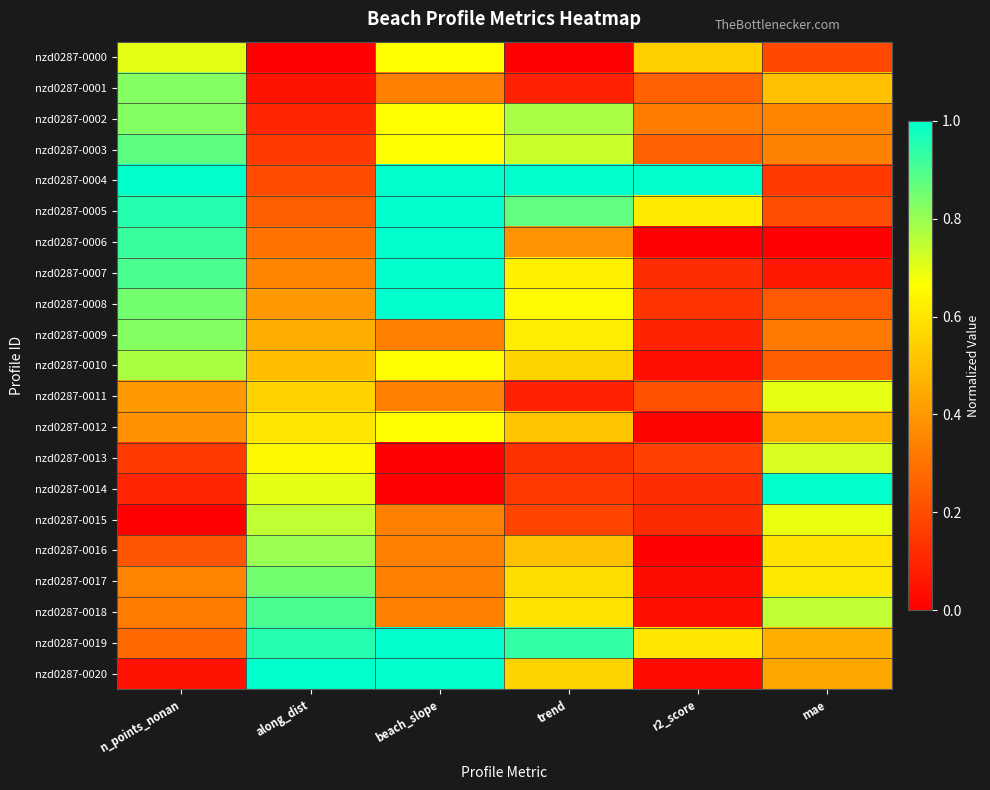

What is the maximum value shown in the chart?

1.0